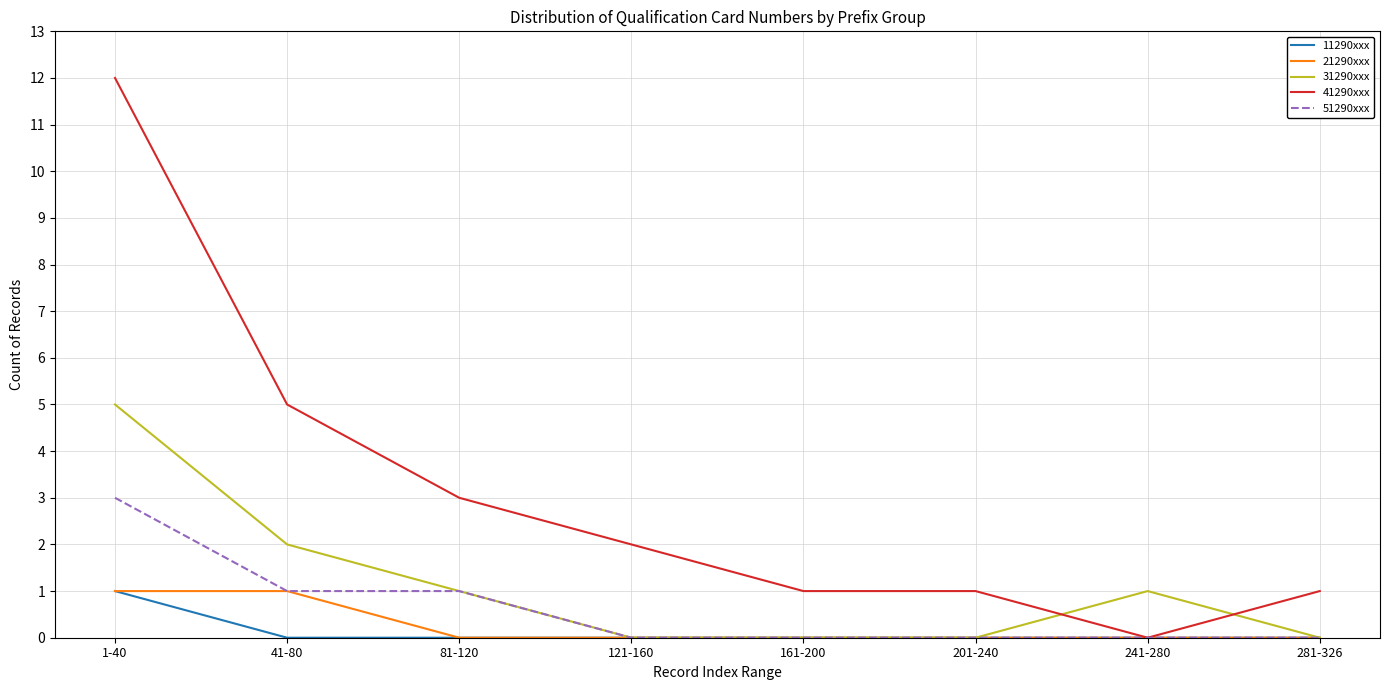

Which series has the widest spread of values?

41290xxx